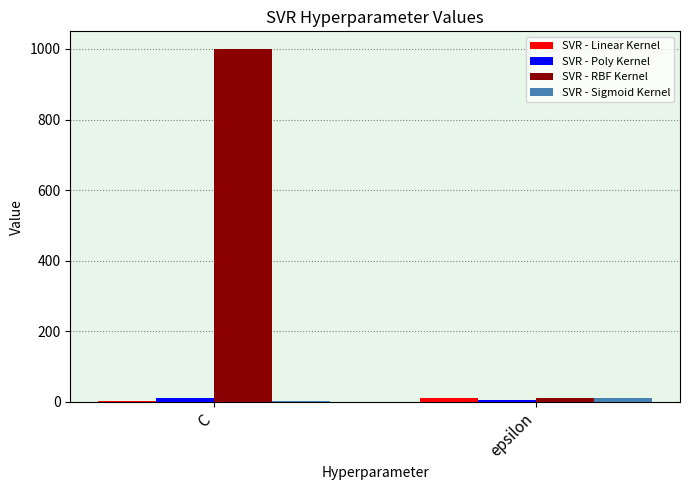

What is the greatest value displayed?

1000